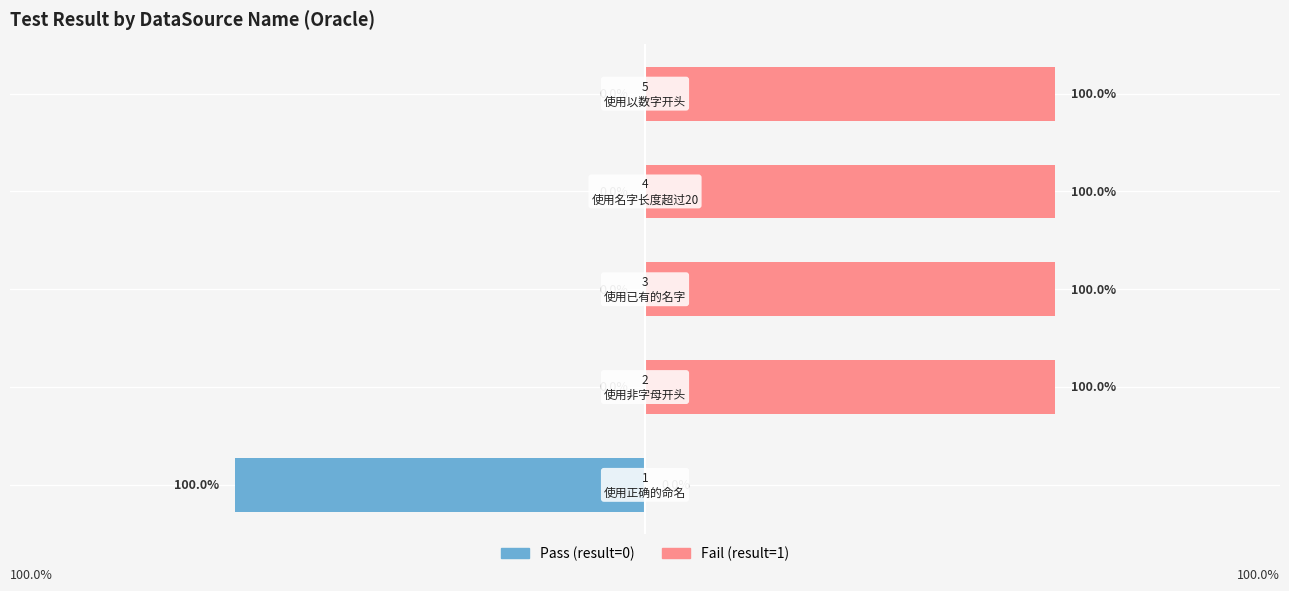

Read the Pass (result=0) value at 0.

-1